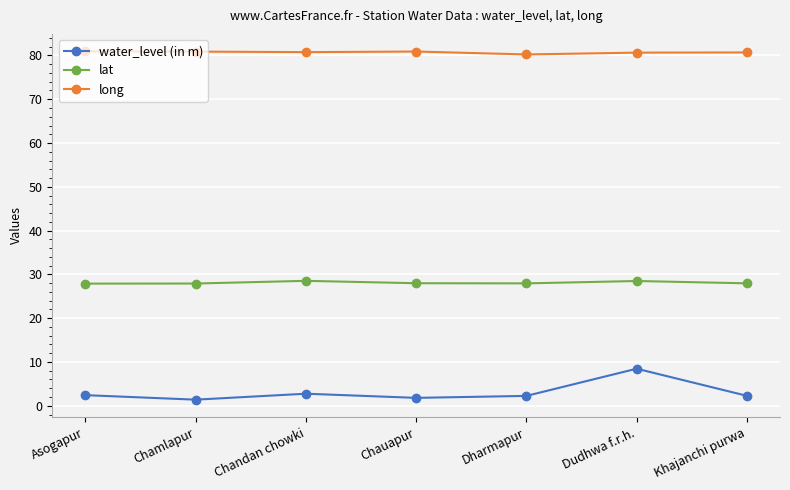

What is the minimum value shown in the chart?

1.4